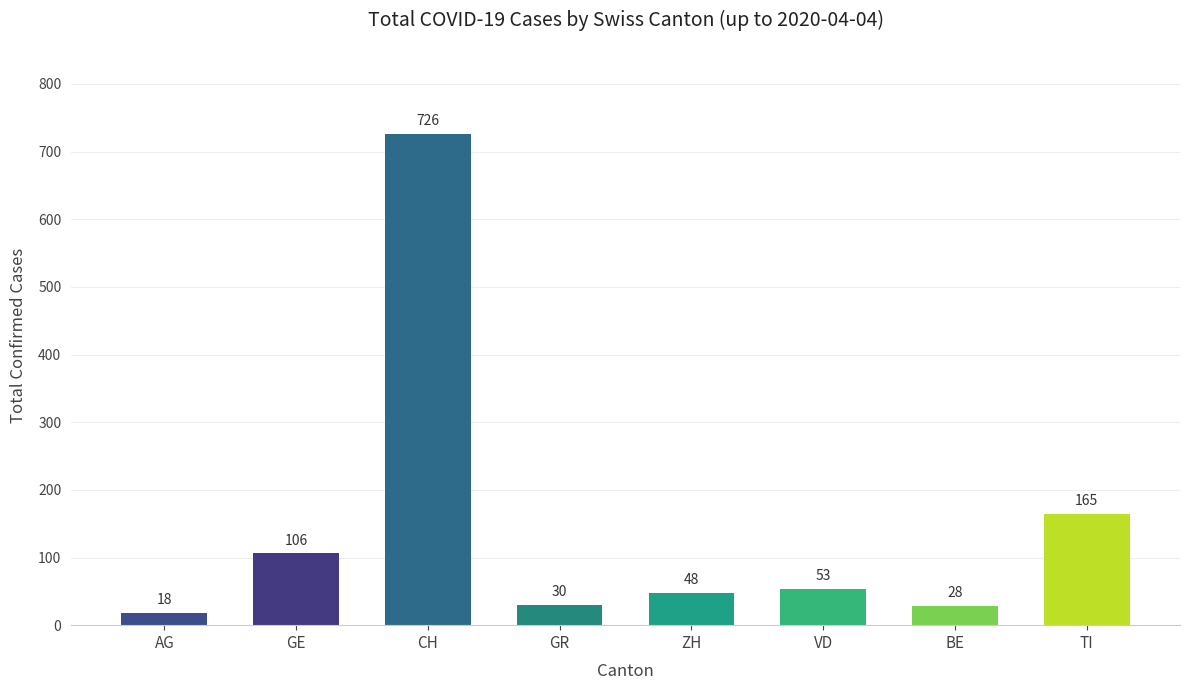

Reading right to left, transcribe all the data shown in this chart.

TI=165	BE=28	VD=53	ZH=48	GR=30	CH=726	GE=106	AG=18